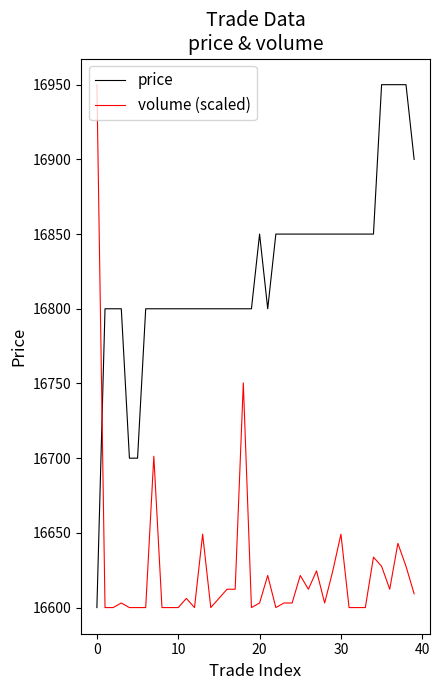

Reading left to right, list all the values displayed in this chart.

price: 16600.0	16800.0	16800.0	16800.0	16700.0	16700.0	16800.0	16800.0	16800.0	16800.0	16800.0	16800.0	16800.0	16800.0	16800.0	16800.0	16800.0	16800.0	16800.0	16800.0	16850.0	16800.0	16850.0	16850.0	16850.0	16850.0	16850.0	16850.0	16850.0	16850.0	16850.0	16850.0	16850.0	16850.0	16850.0	16950.0	16950.0	16950.0	16950.0	16900.0
volume (scaled): 16950.0	16600.0	16600.0	16603.1	16600.0	16600.0	16600.0	16701.3	16600.0	16600.0	16600.0	16606.1	16600.0	16649.1	16600.0	16606.1	16612.3	16612.3	16750.4	16600.0	16603.1	16621.5	16600.0	16603.1	16603.1	16621.5	16612.3	16624.6	16603.1	16624.6	16649.1	16600.0	16600.0	16600.0	16633.8	16627.6	16612.3	16643.0	16627.6	16609.2